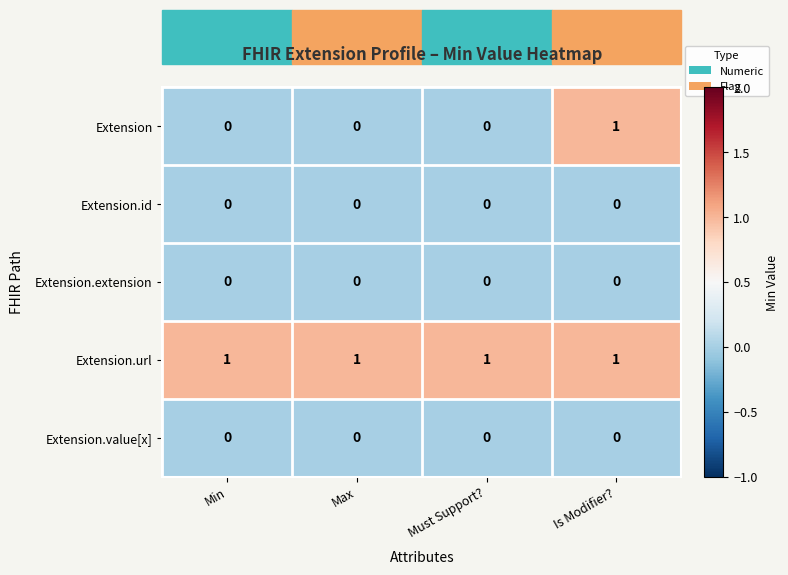

True or false: Extension.value[x] has a value of 0 at Min.

True